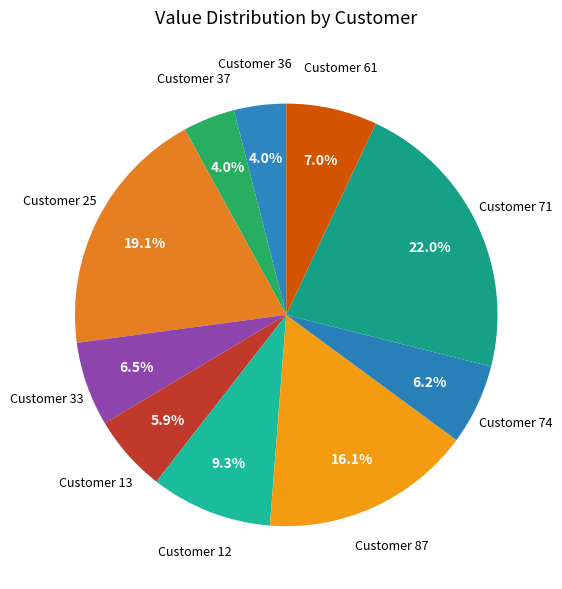

How many slices are in this pie chart?

10